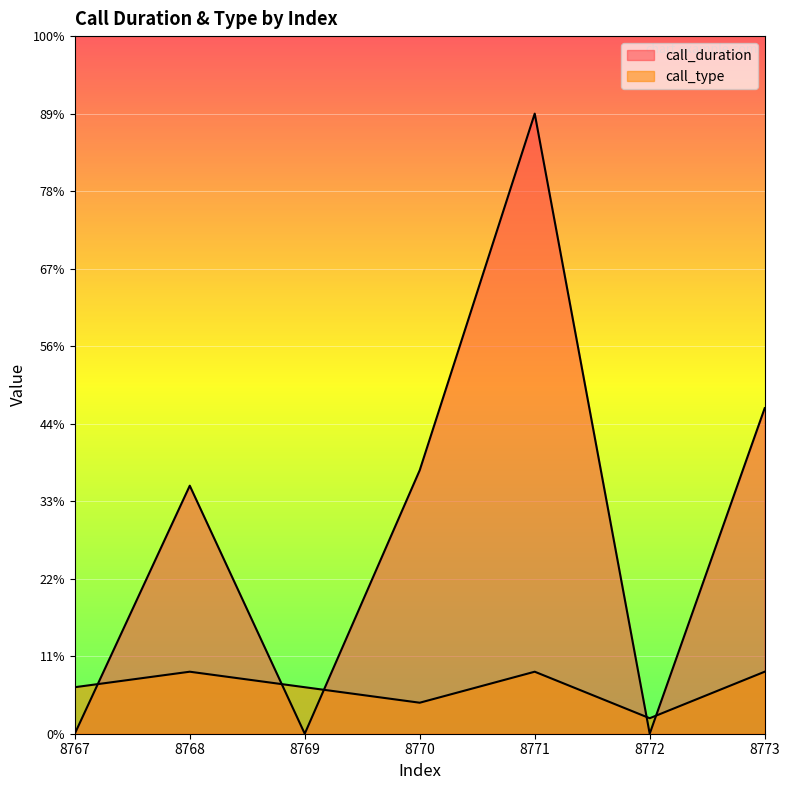

Between 8771 and 8770, which is larger?

8771